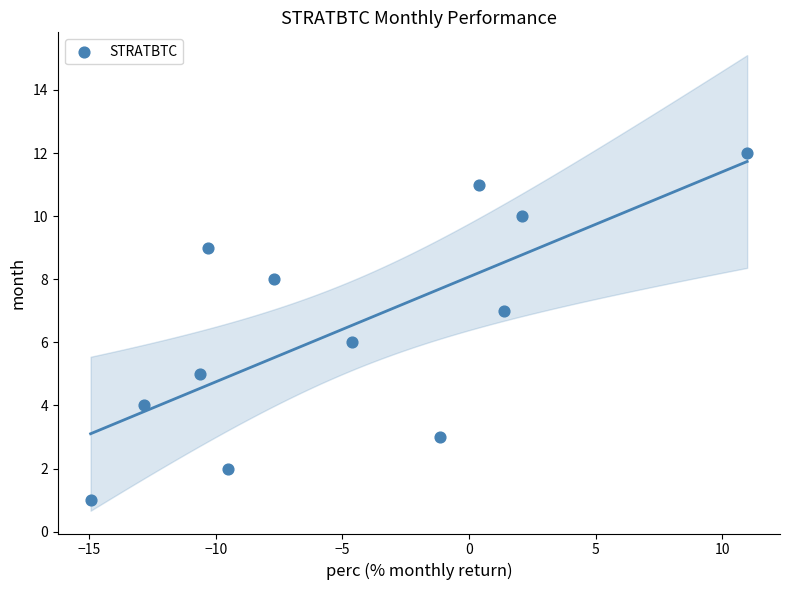

What is the range of Y values (max minus min)?

11